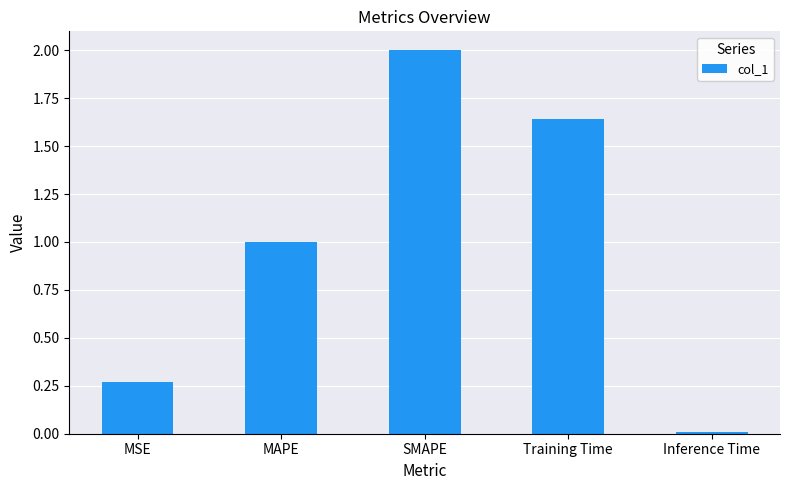

Which has a higher value, Training Time or SMAPE?

SMAPE